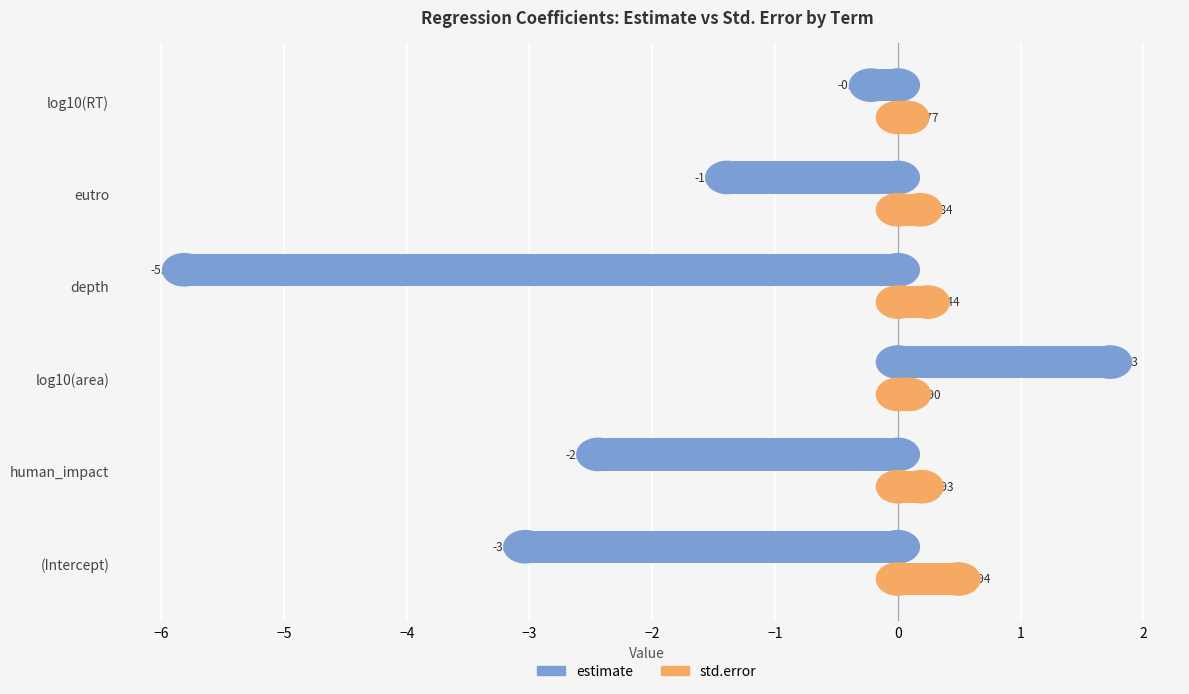

Which series changed the most between log10(area) and eutro?

estimate